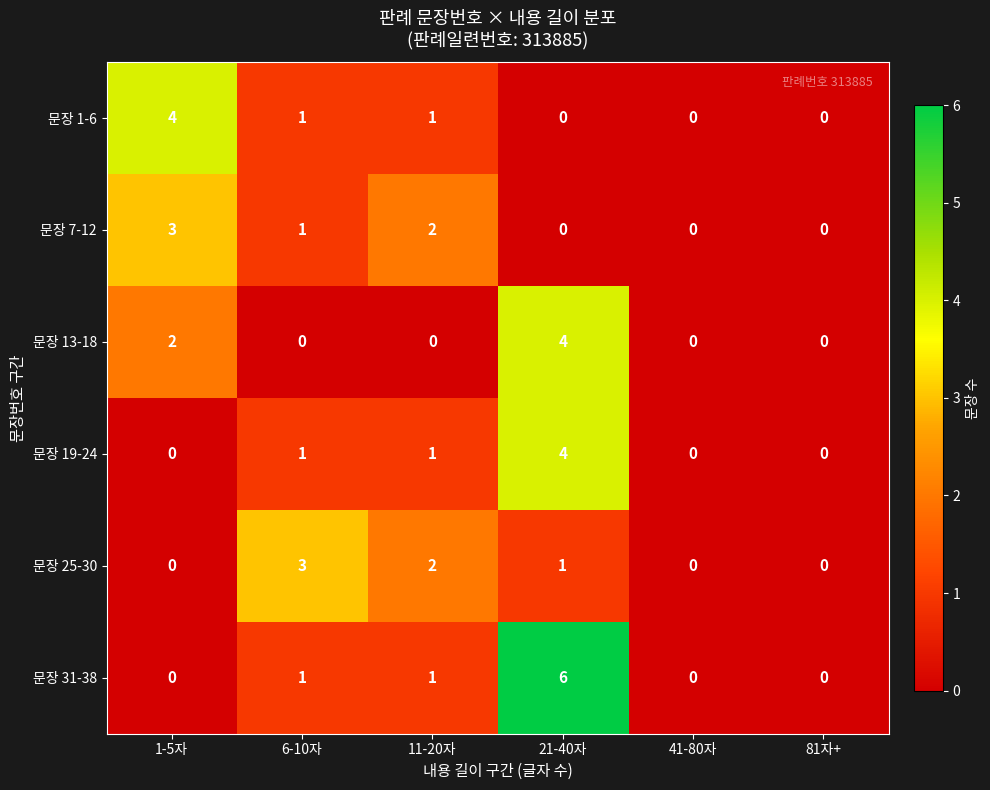

Which series has the largest range (max minus min)?

문장 31-38